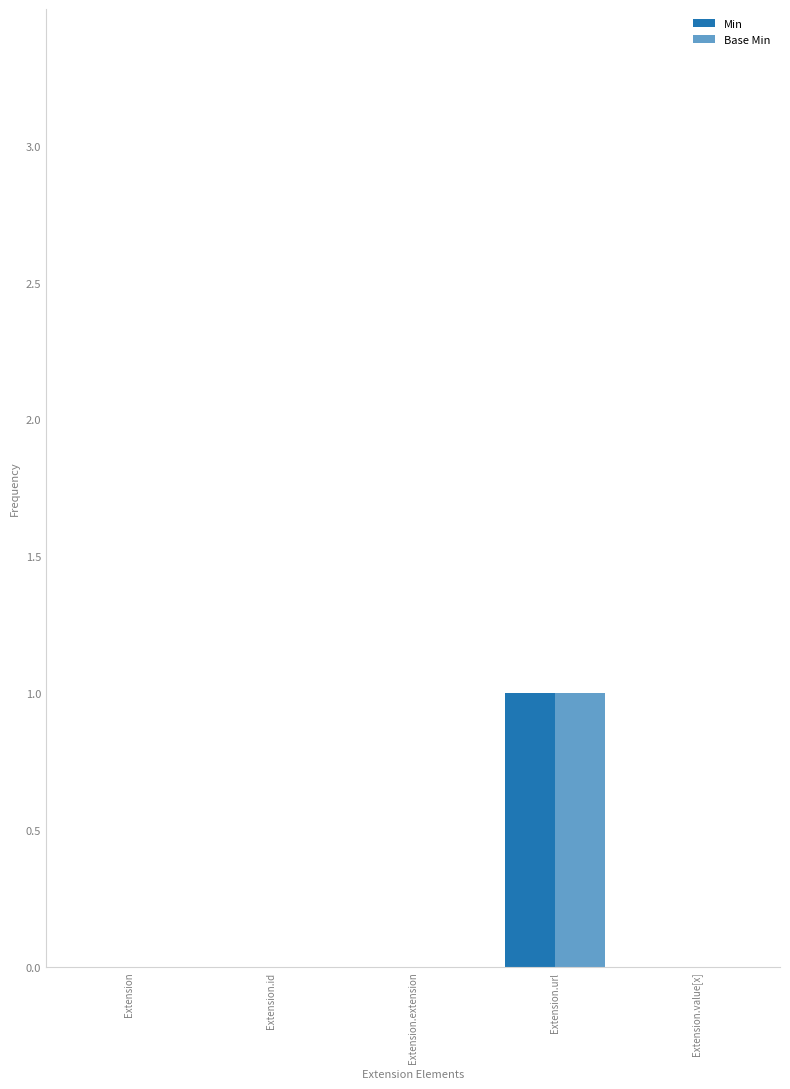

Reading left to right, what are all the values shown in this chart?

Min: Extension=0	Extension.id=0	Extension.extension=0	Extension.url=1	Extension.value[x]=0
Base Min: Extension=0	Extension.id=0	Extension.extension=0	Extension.url=1	Extension.value[x]=0